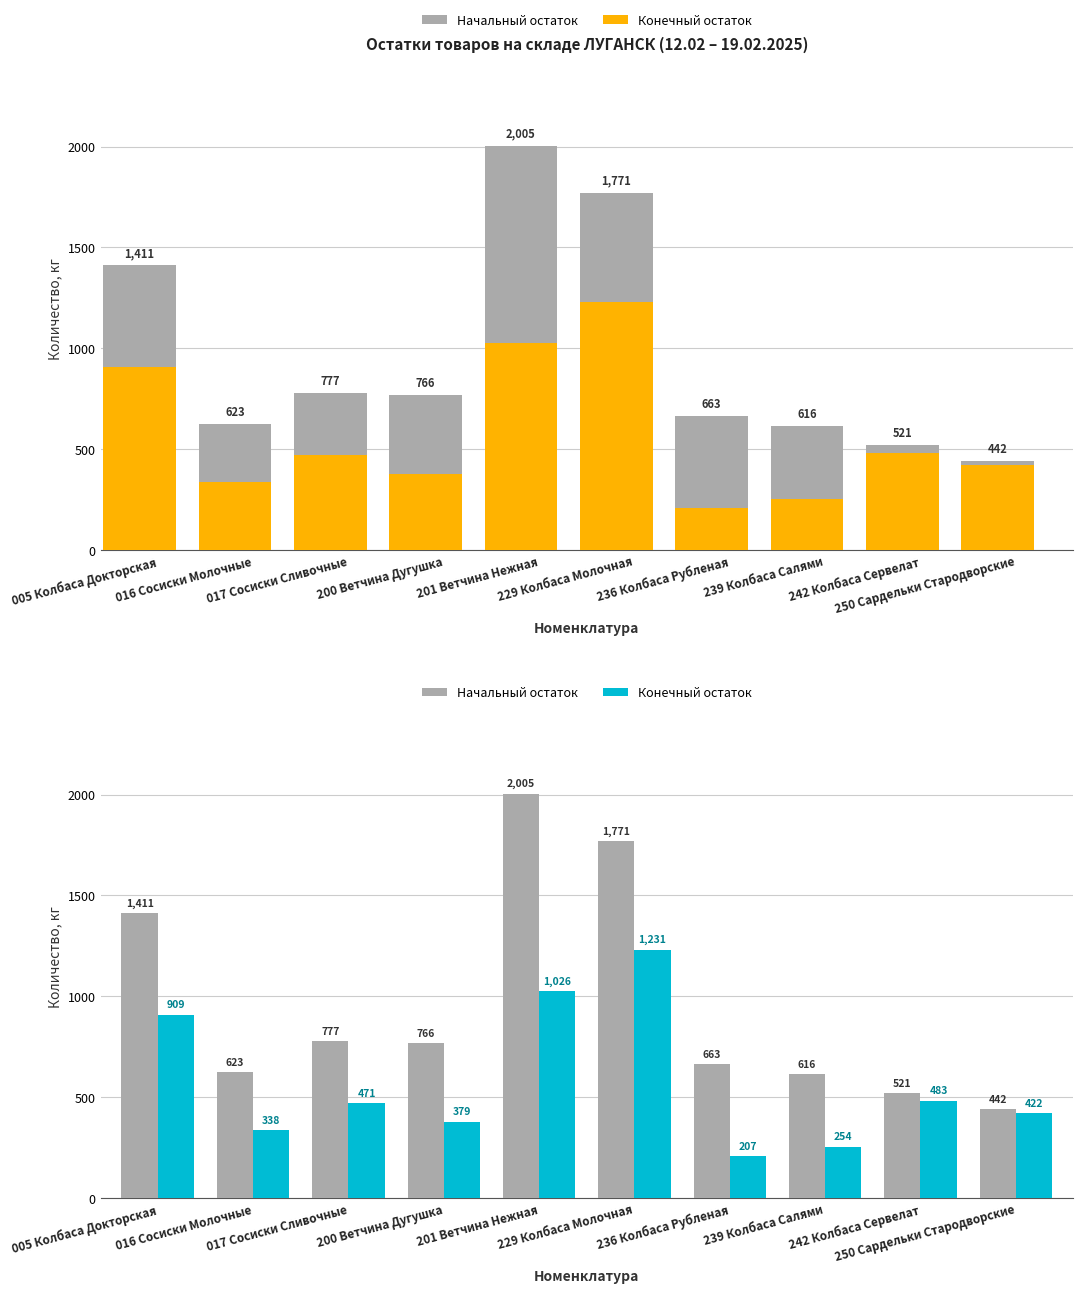

Between 017 Сосиски Сливочные and 250 Сардельки Стародворские, which series saw the biggest shift?

Начальный остаток